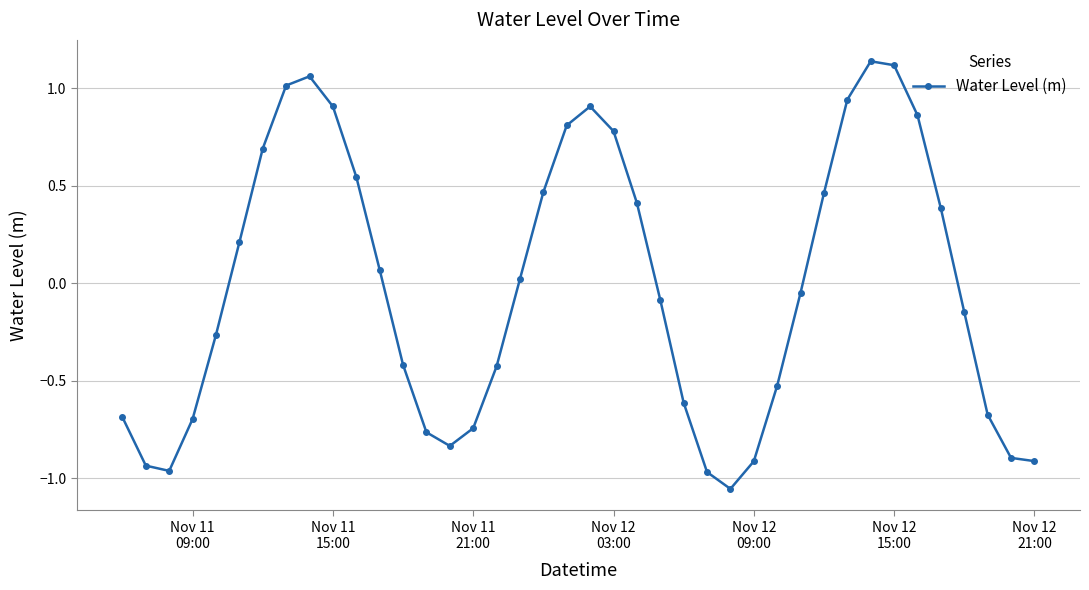

True or false: there are more than 0 points higher than both neighbors.

True